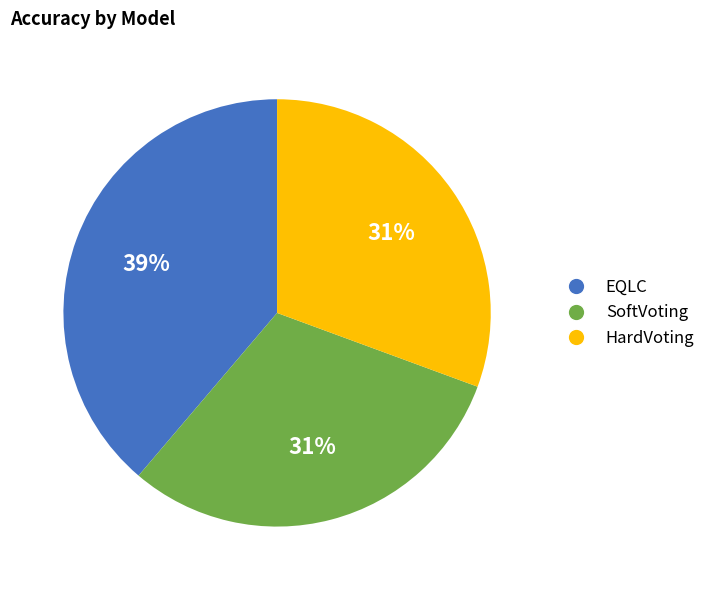

The HardVoting slice represents 36% of the pie. True or false?

False